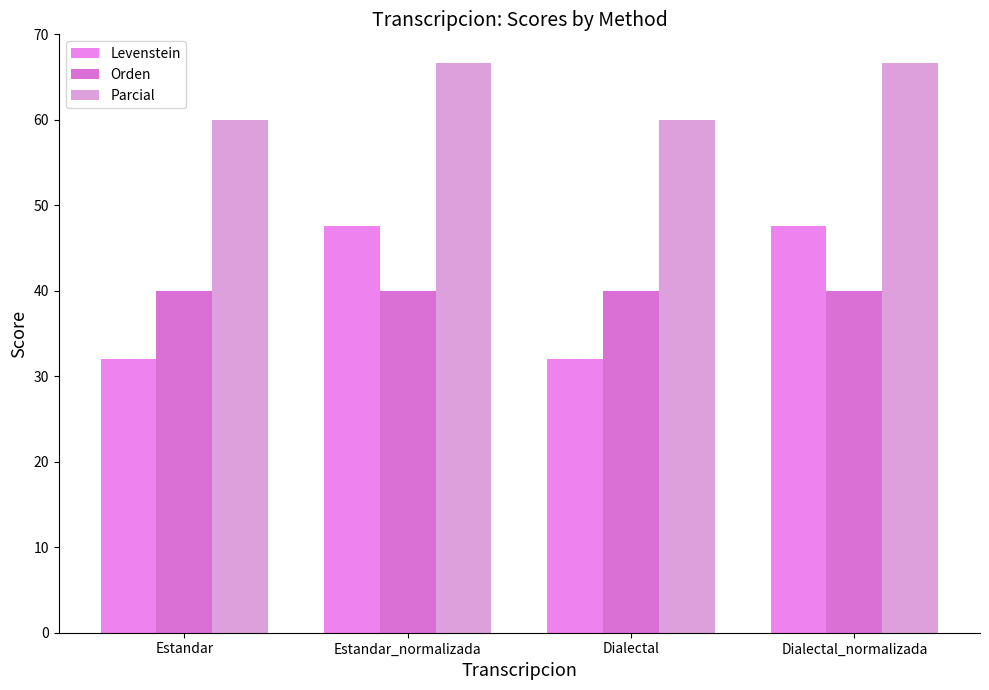

How many data points in Levenstein are less than 47?

2